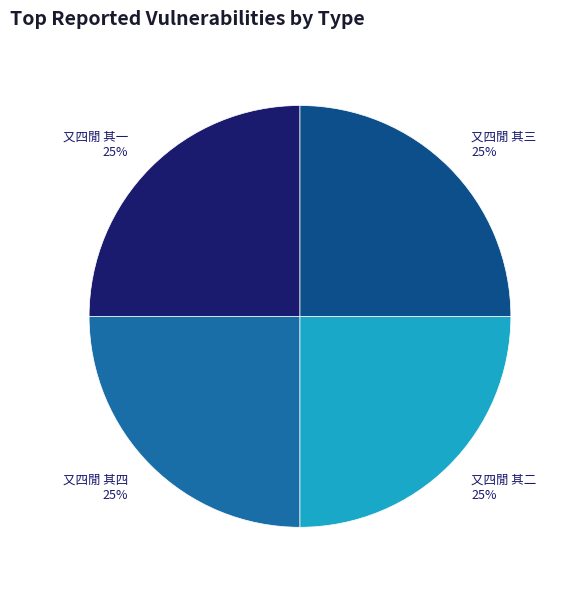

How many segments does this pie chart have?

4